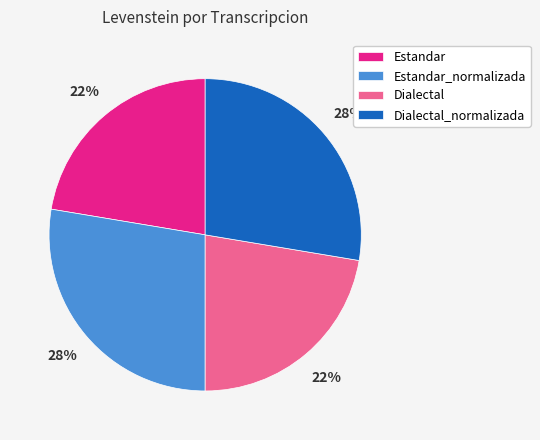

What percentage is the Estandar slice, to the nearest percent?

22%